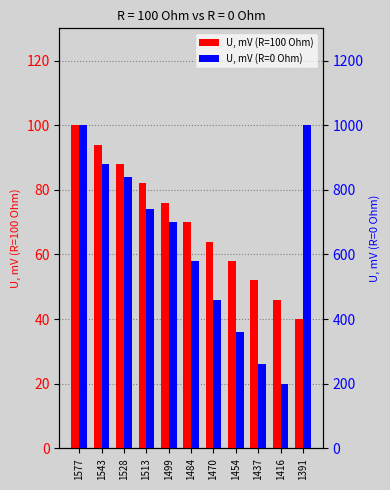

What are all the series names shown in the legend?

U, mV (R=100 Ohm), U, mV (R=0 Ohm)